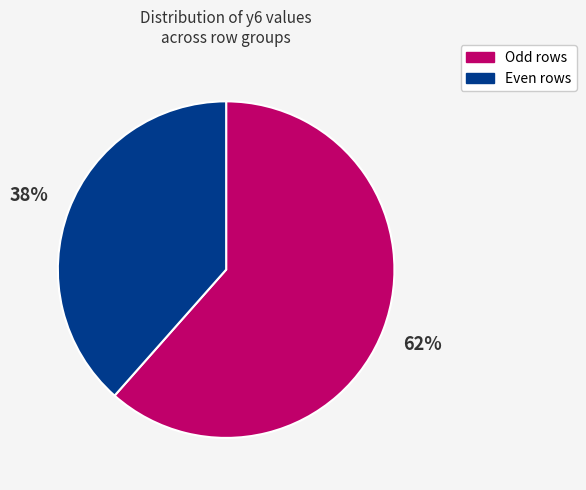

Is there a majority slice in this chart?

Yes